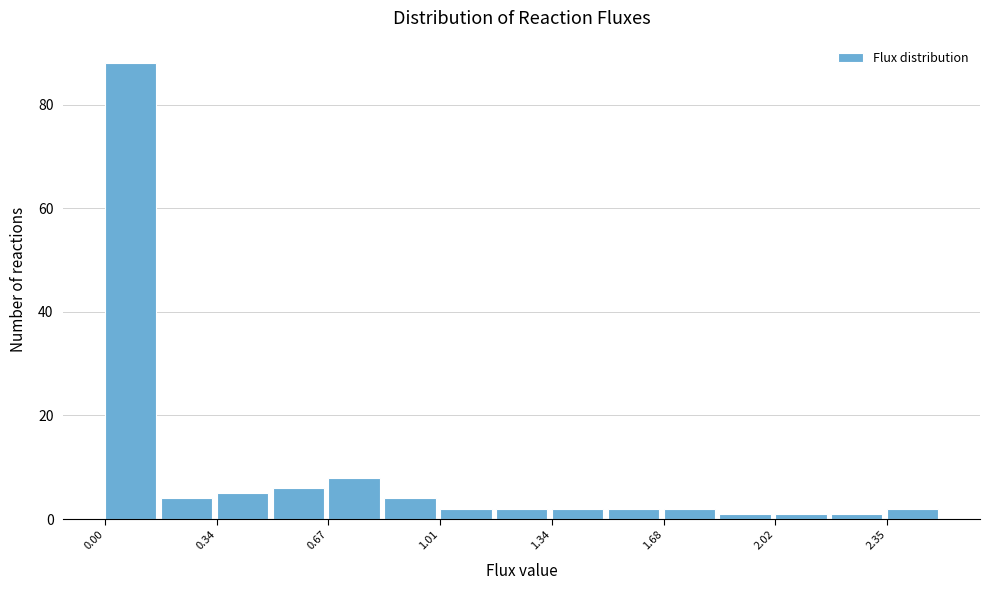

Read against the x-axis, roughly where is the centre of the tallest bar?

0.10